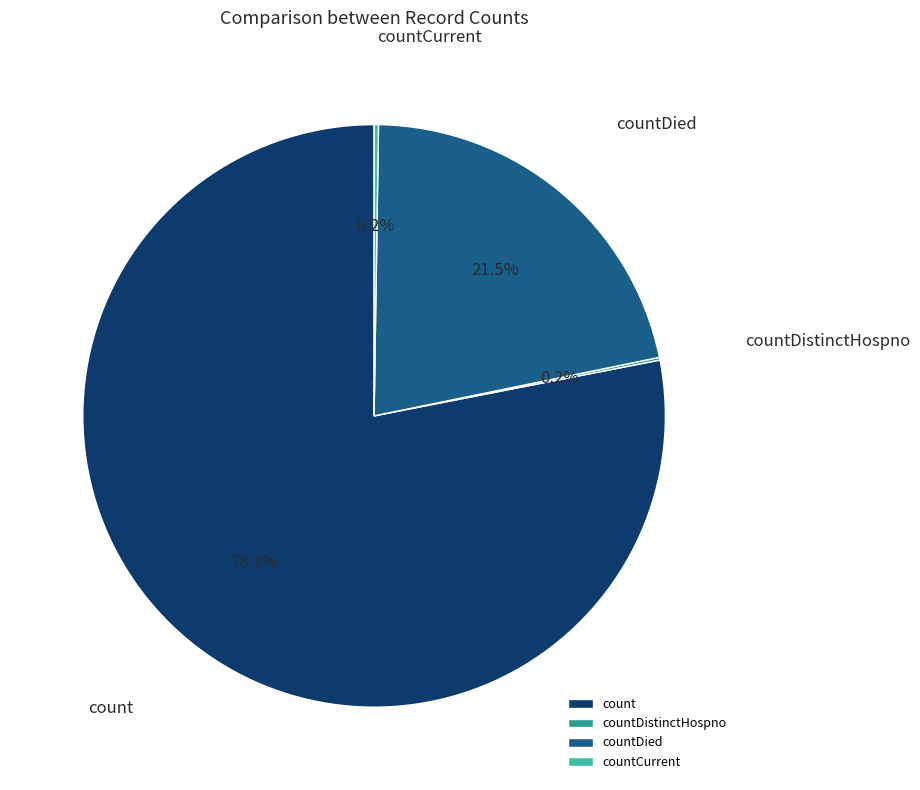

Does count represent more than half of the total?

Yes